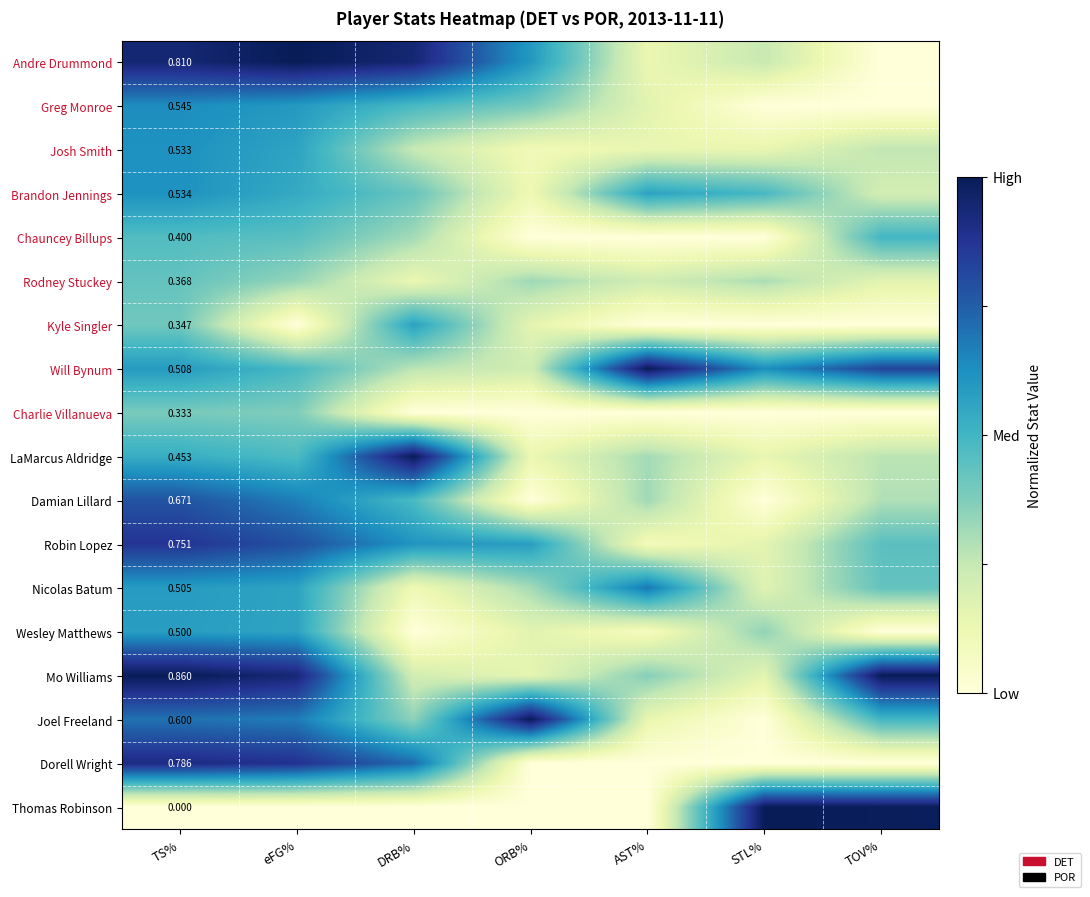

The value of Wesley Matthews at STL% is 0.2. True or false?

False